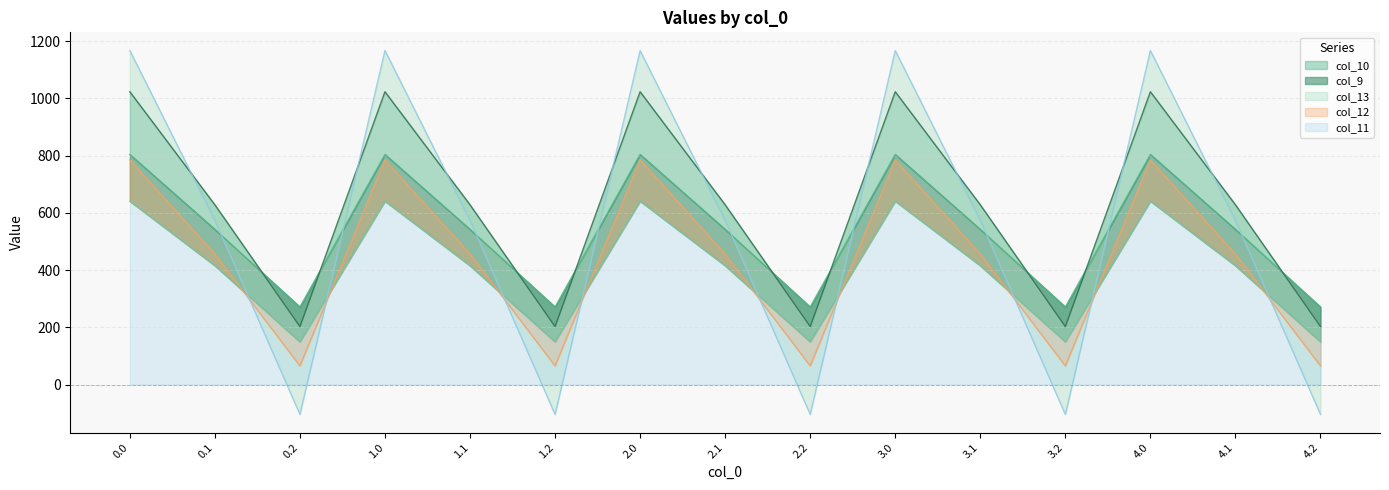

What is the sum of the col_12 values at 2.1 and 1.0?

1240.5